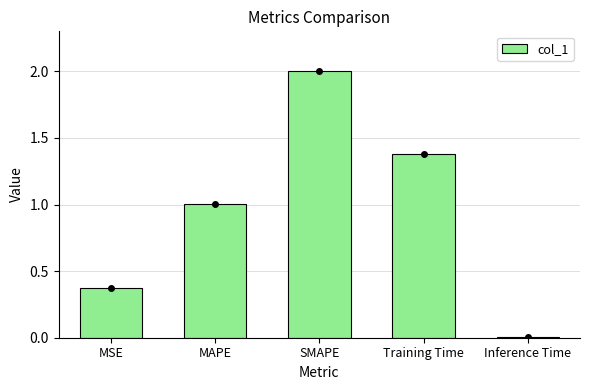

The value at SMAPE is 1.3. True or false?

False